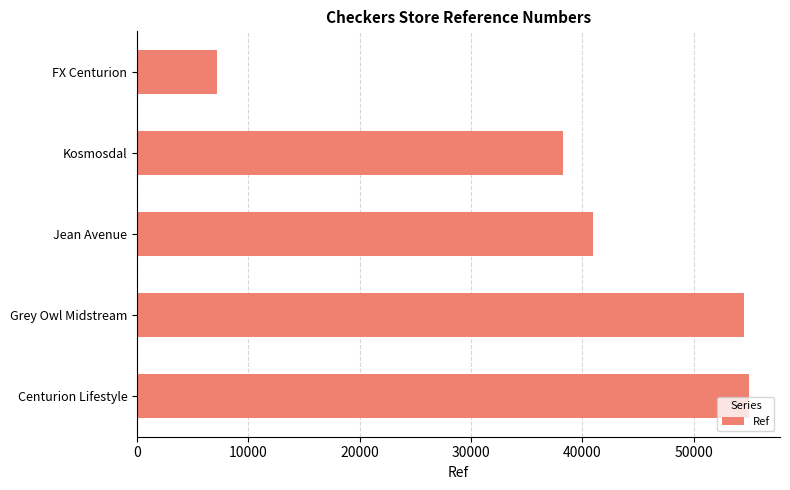

At which category does the chart reach its minimum across all series?

FX Centurion